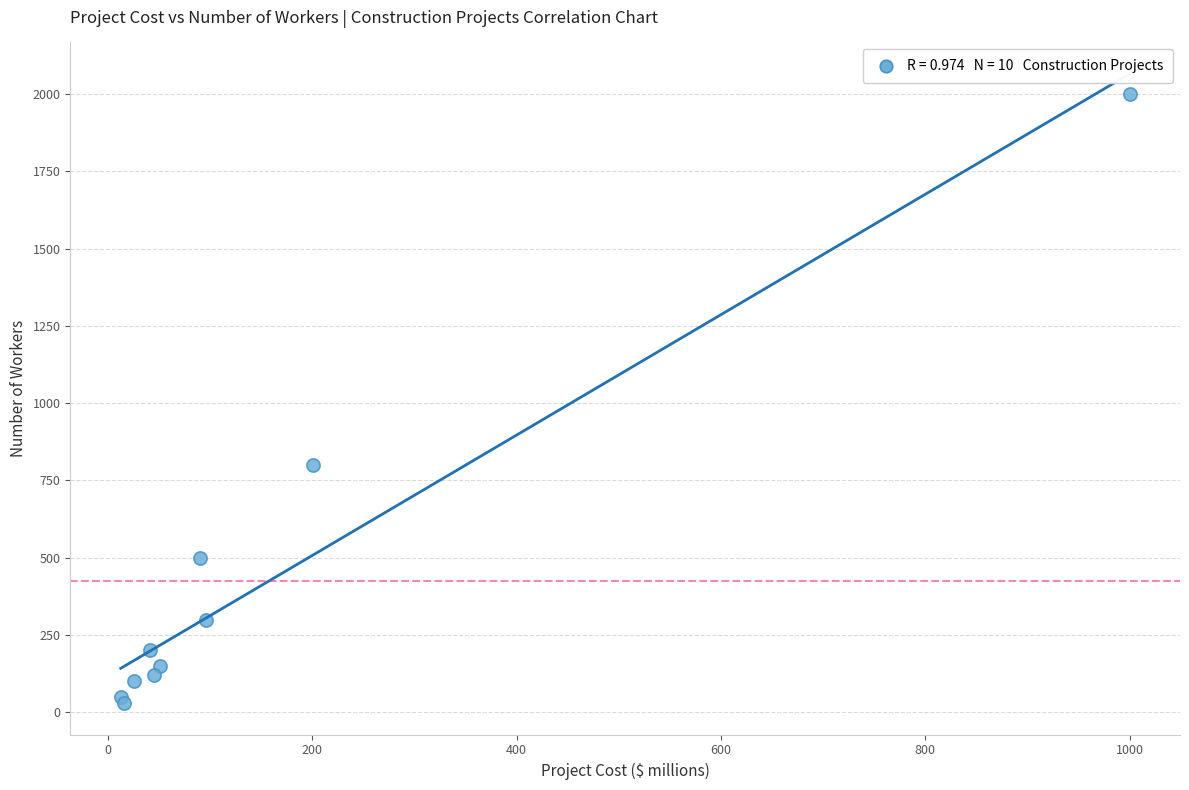

What Y value in the scatter plot is closest to 1015?

800